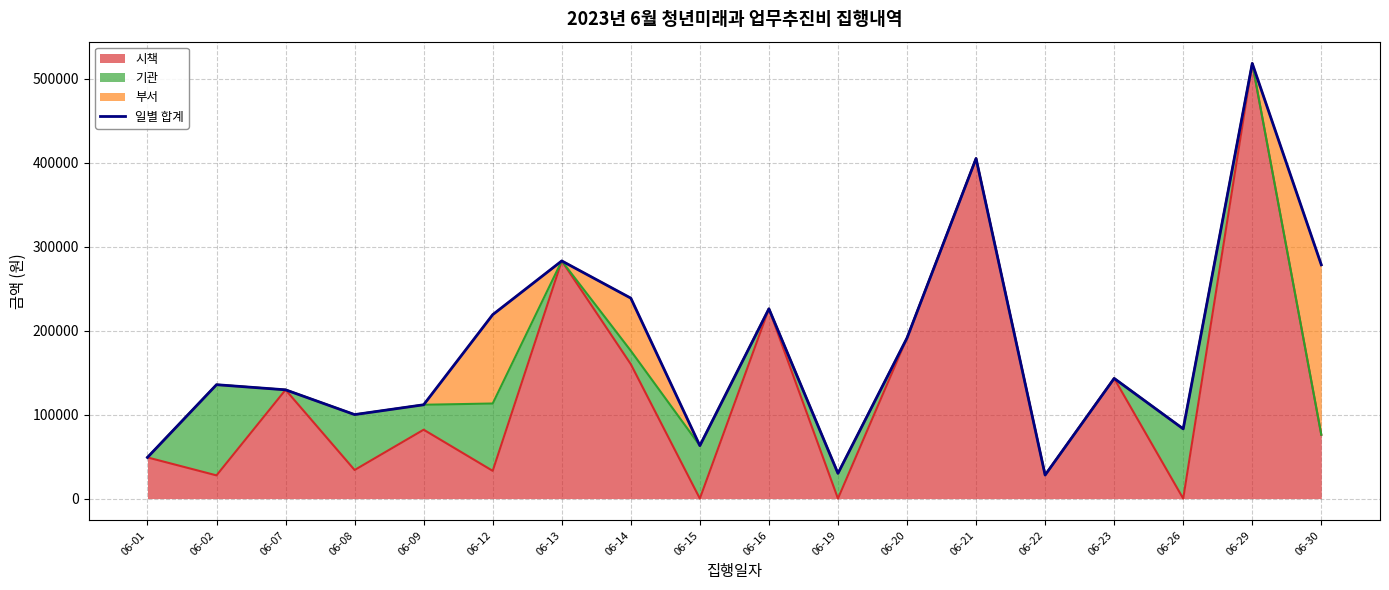

What is the difference between the values at 06-26 and 06-09?

28700